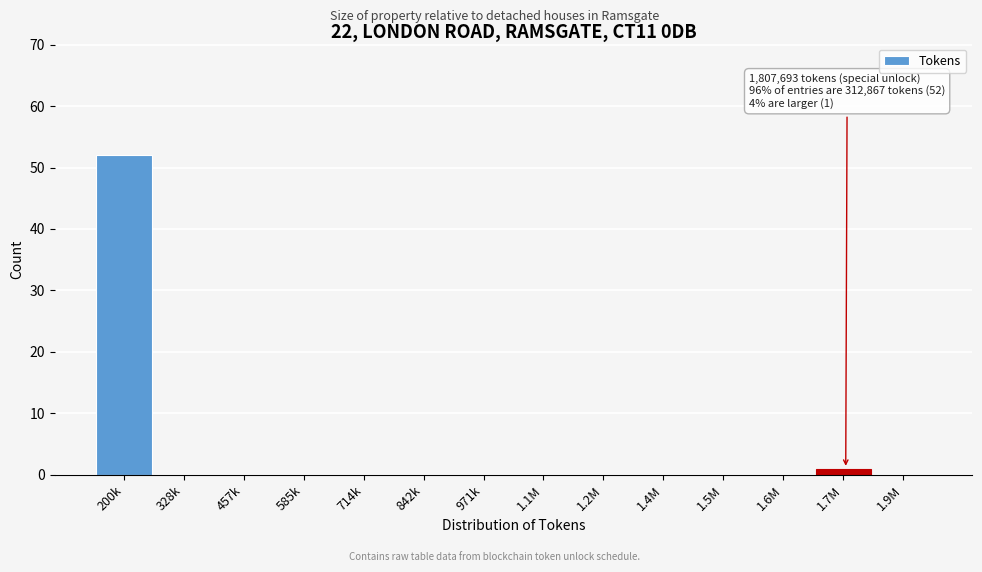

Reading left to right, extract all data points from this chart.

200k=52	328k=0	457k=0	585k=0	714k=0	842k=0	971k=0	1.1M=0	1.2M=0	1.4M=0	1.5M=0	1.6M=0	1.7M=1	1.9M=0